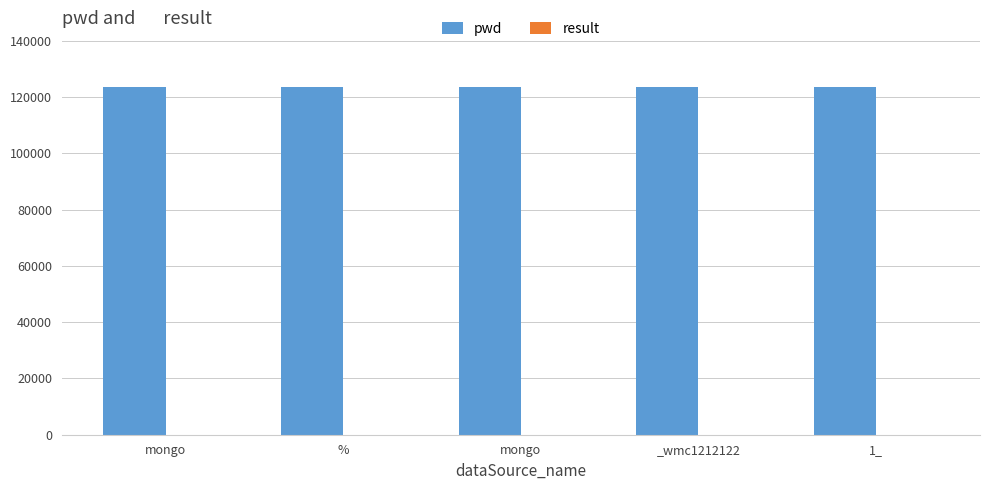

Count the number of data series in this chart.

2